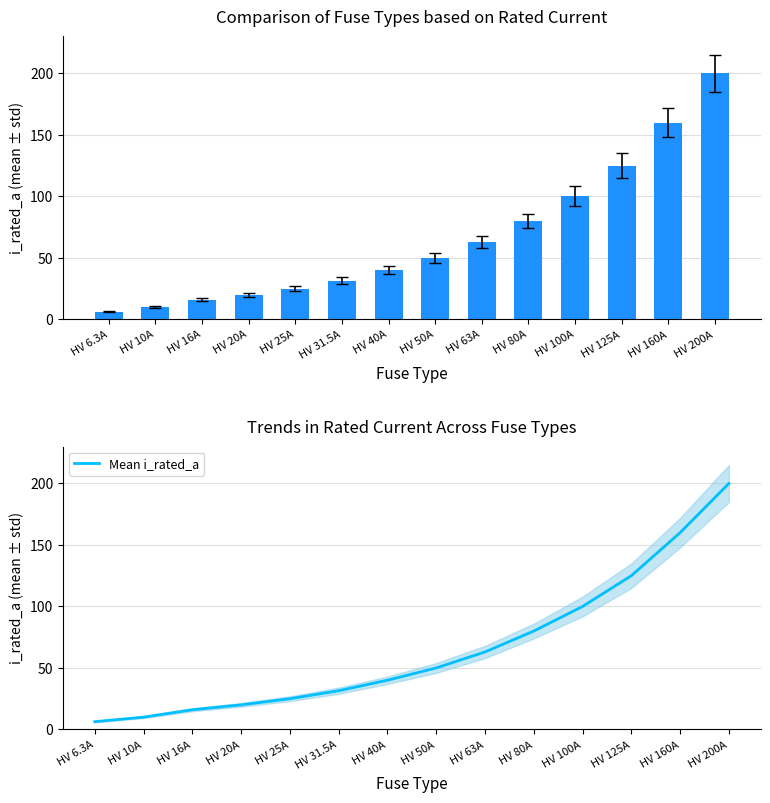

What is the difference between the maximum and minimum values in the i_rated_a series?

193.7